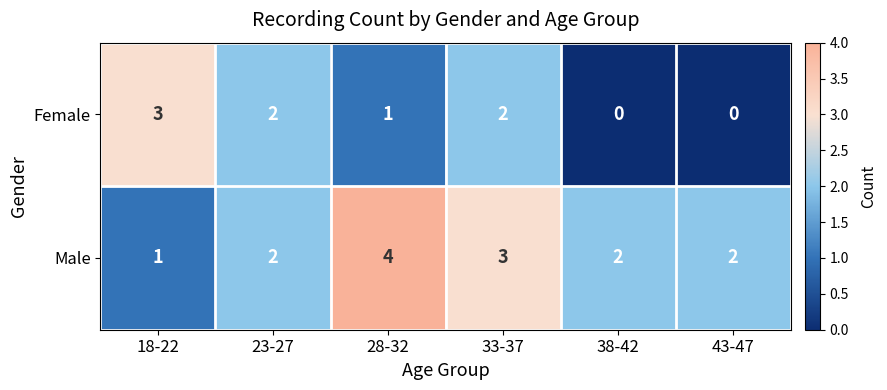

Reading left to right, list all the values displayed in this chart.

Female: 18-22=3	23-27=2	28-32=1	33-37=2	38-42=0	43-47=0
Male: 18-22=1	23-27=2	28-32=4	33-37=3	38-42=2	43-47=2